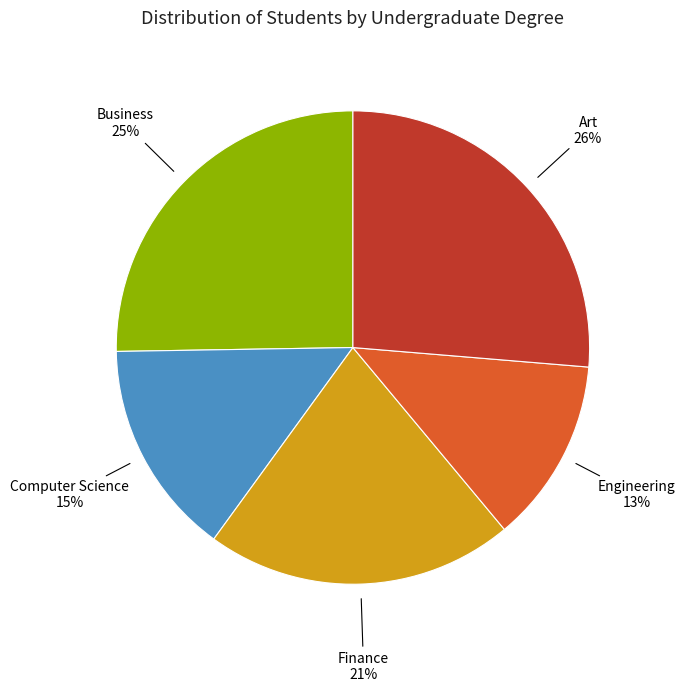

Is there a majority slice in this chart?

No